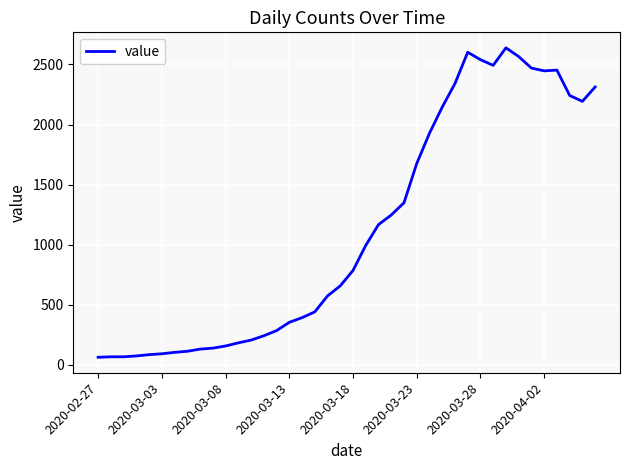

What is the minimum value shown in the chart?

61